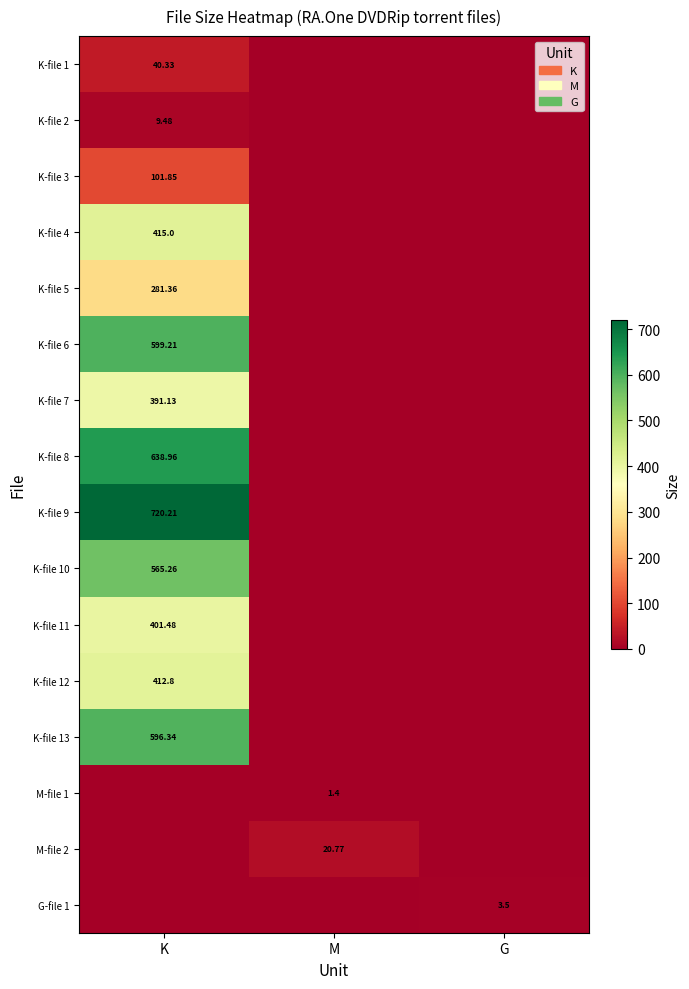

Which series has the largest range (max minus min)?

K-file 9